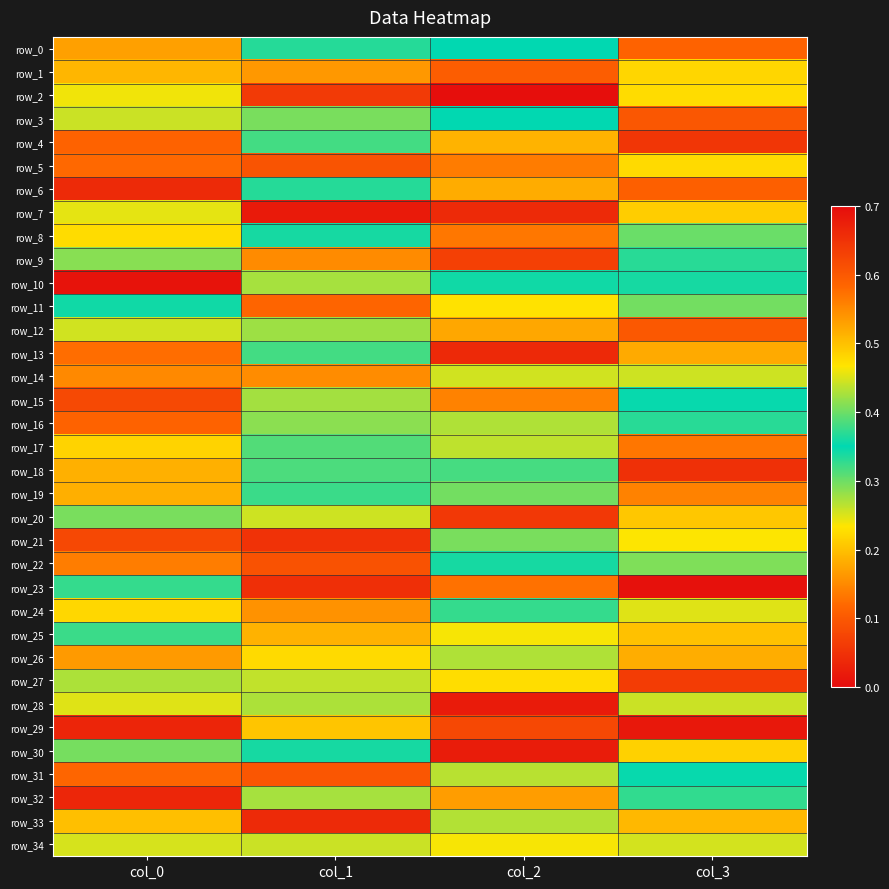

What is the difference between the maximum and second lowest values in the row_1 series?

0.3